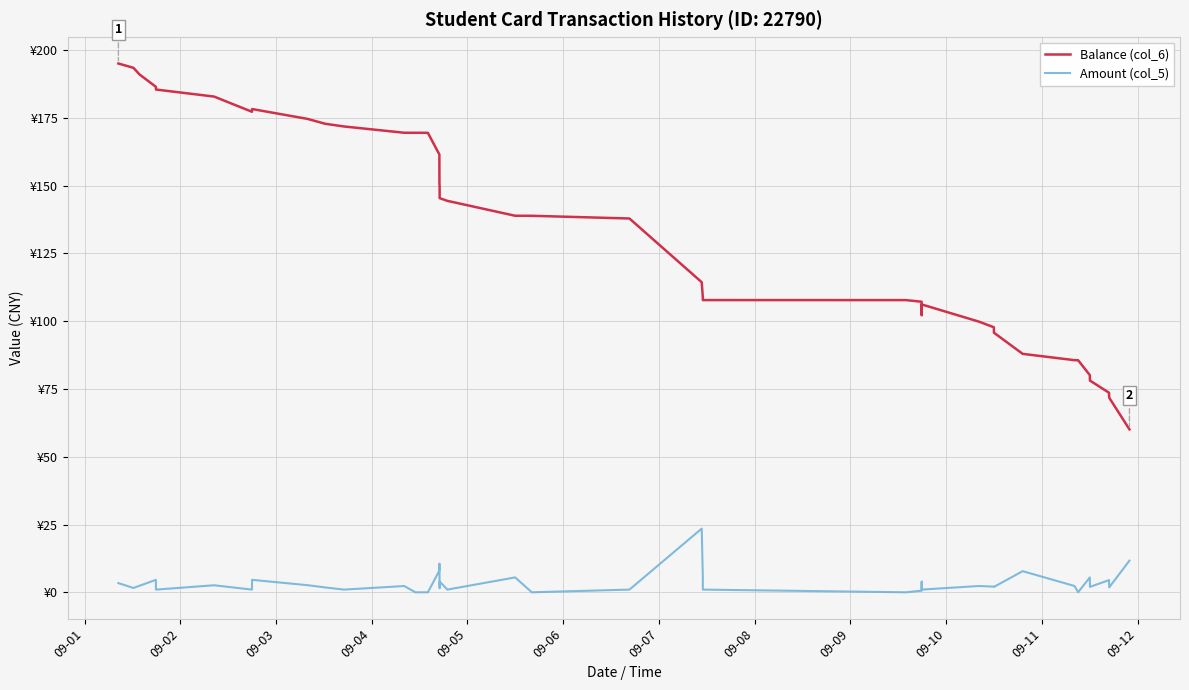

True or false: Balance (col_6) and Amount (col_5) intersect in this chart.

False